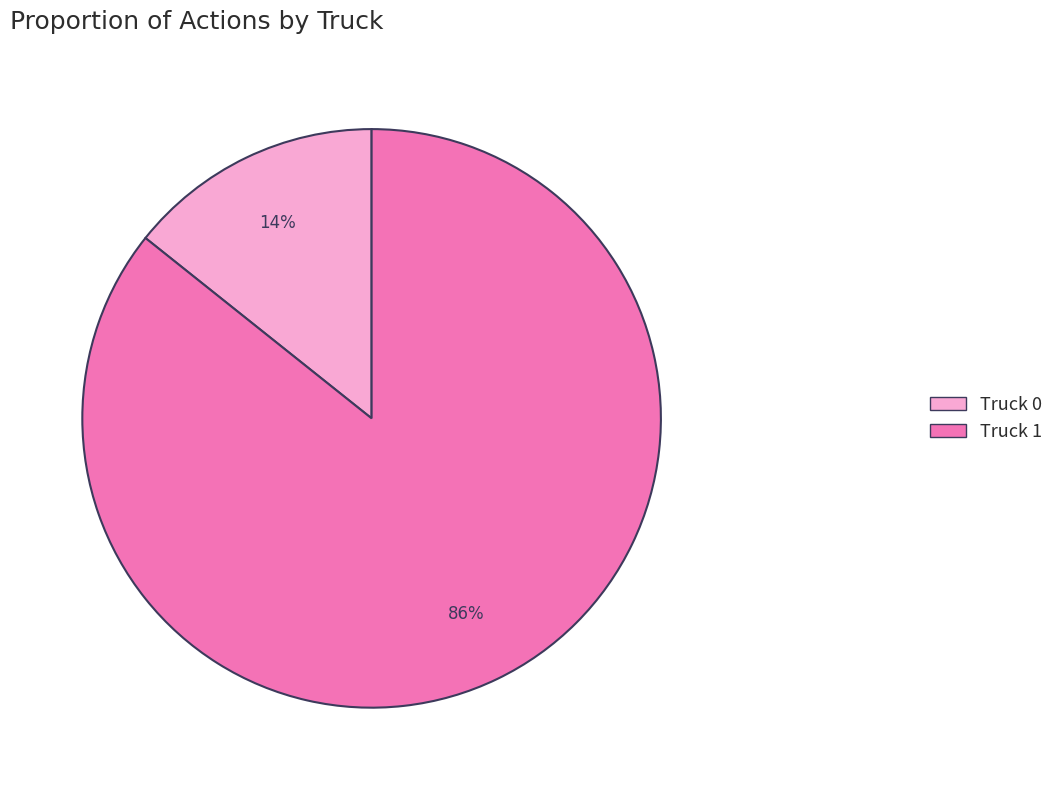

How many segments does this pie chart have?

2